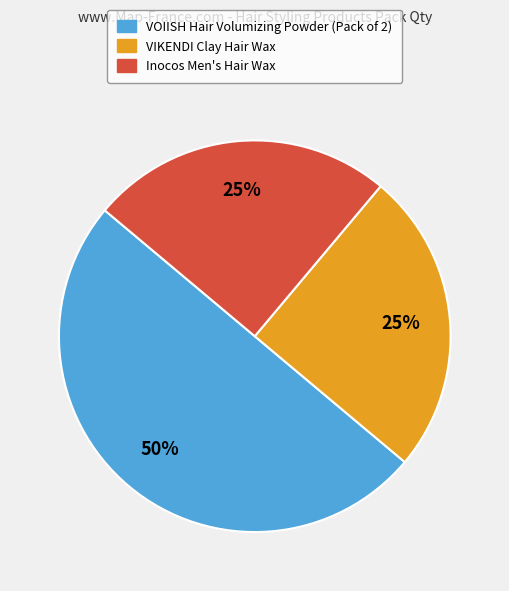

To the nearest percent, what is the difference between the largest and smallest slice percentages?

25%